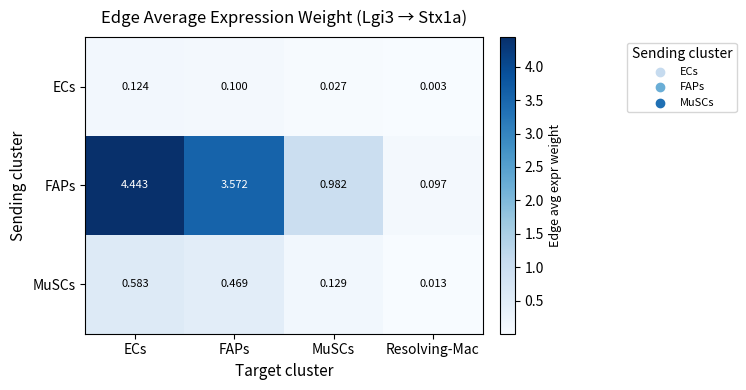

Where is MuSCs nearest to the value 0?

Resolving-Mac